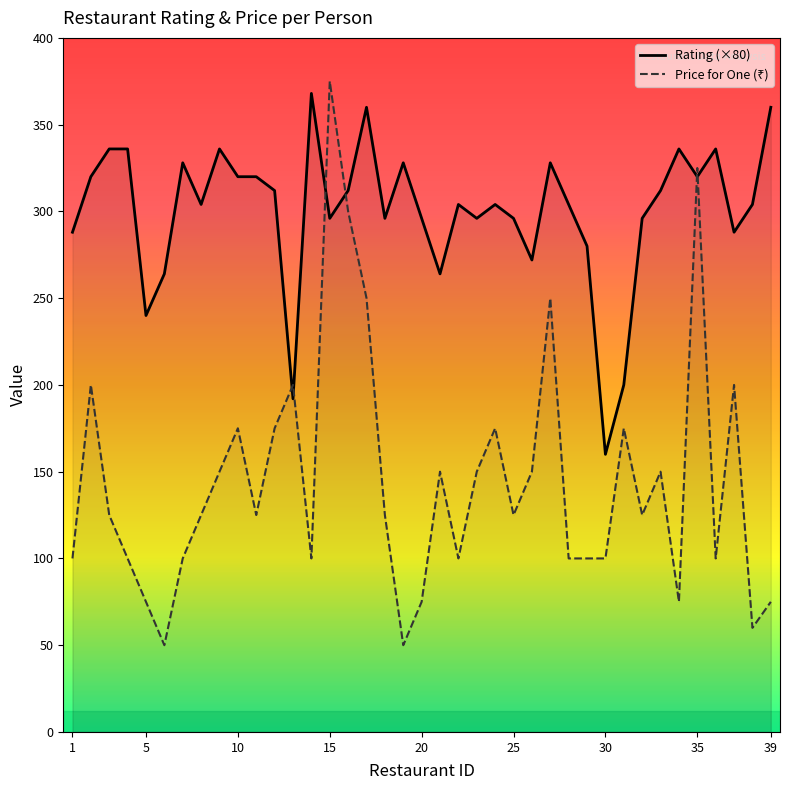

In Rating (×80), how many points are higher than both neighbors (excluding endpoints)?

10